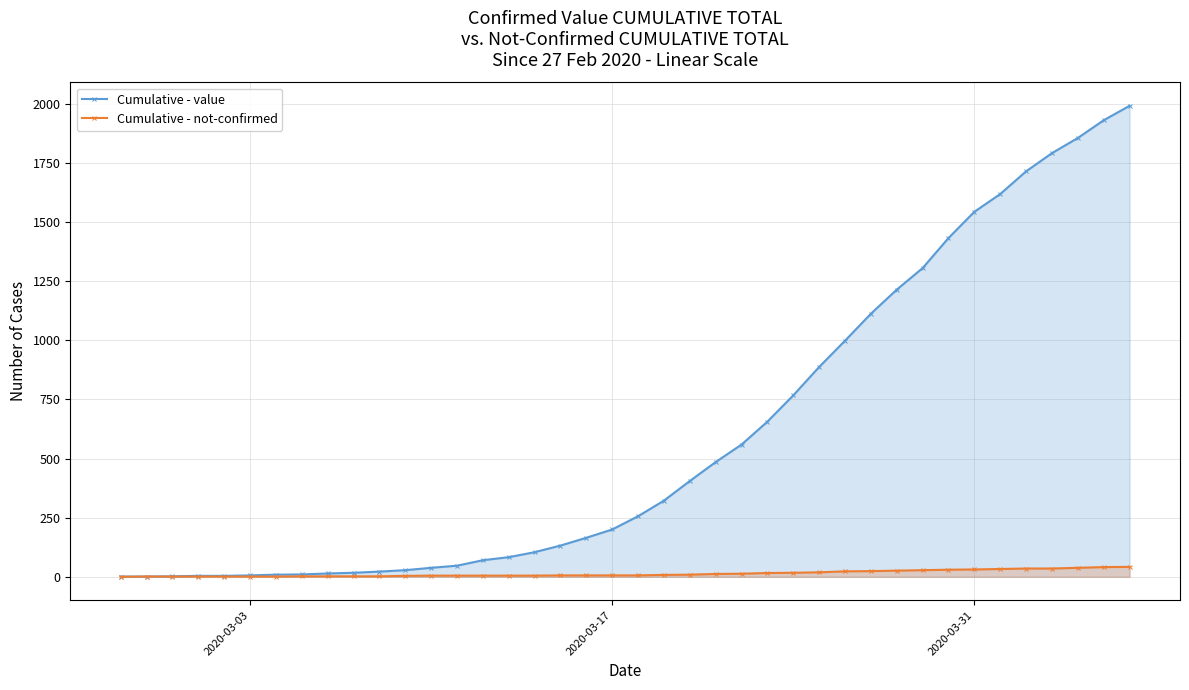

Which series has the largest range (max minus min)?

Cumulative - value